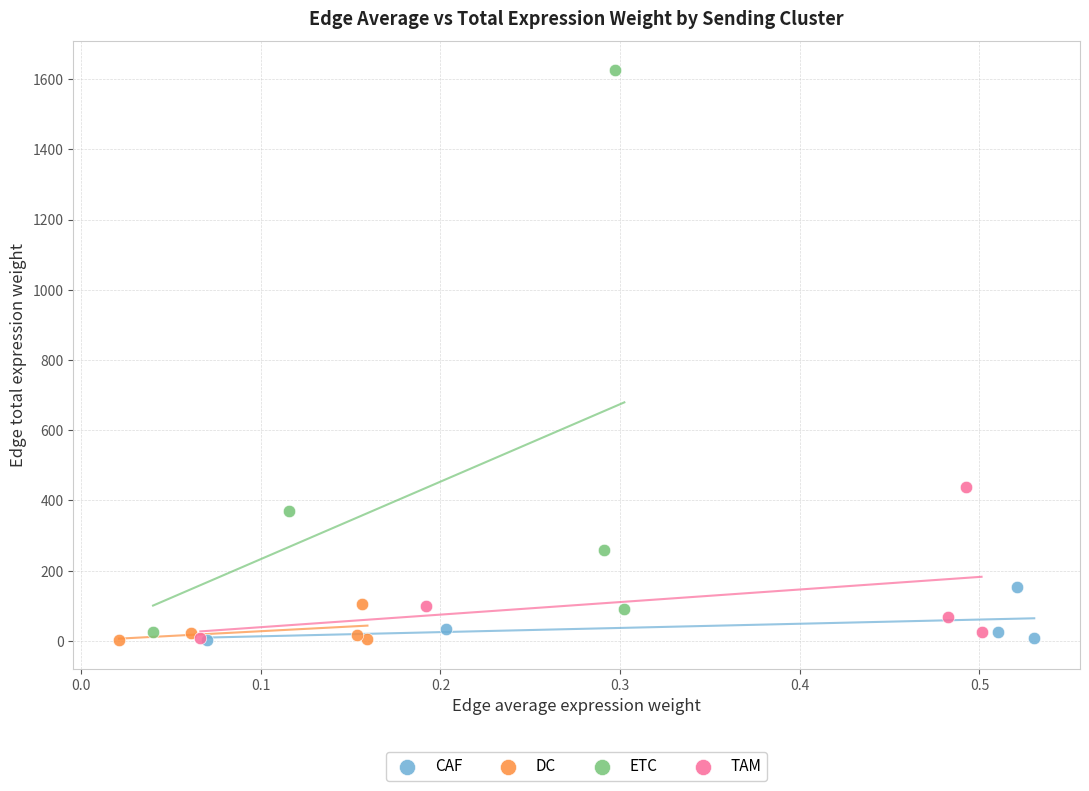

Which series reaches the maximum Y coordinate?

ETC